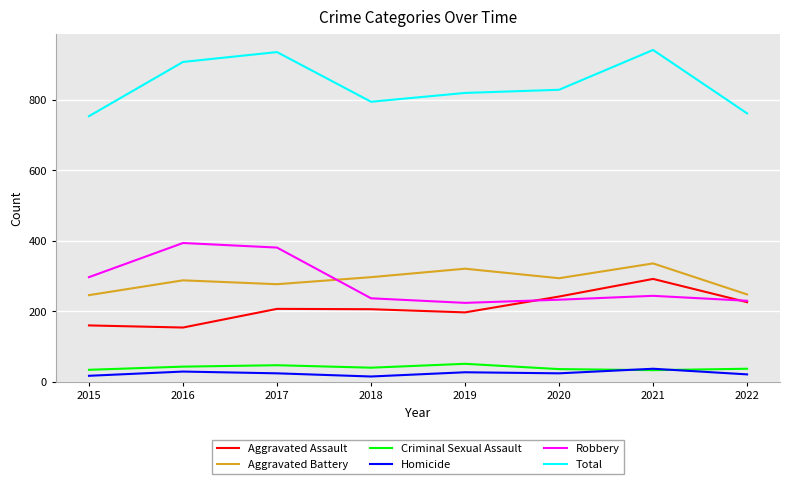

The Total series shows 936 at 2017. True or false?

True